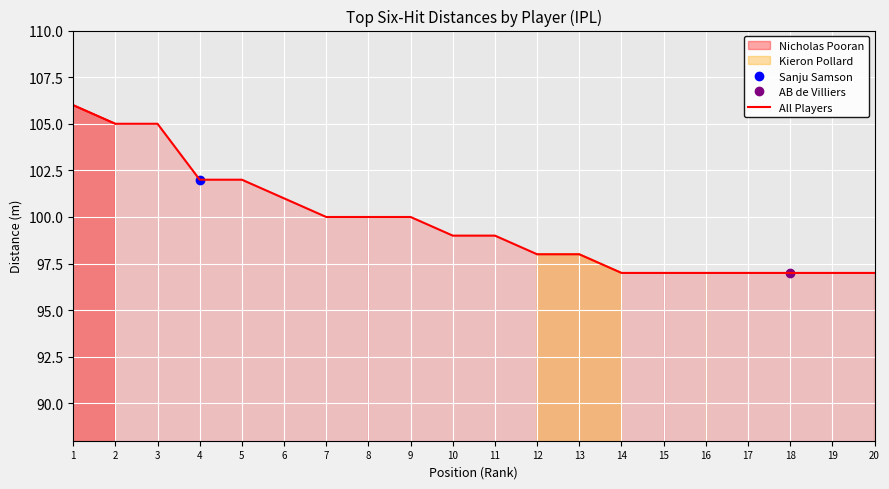

What is the ratio of the value at 6 to the value at 10?

1.0